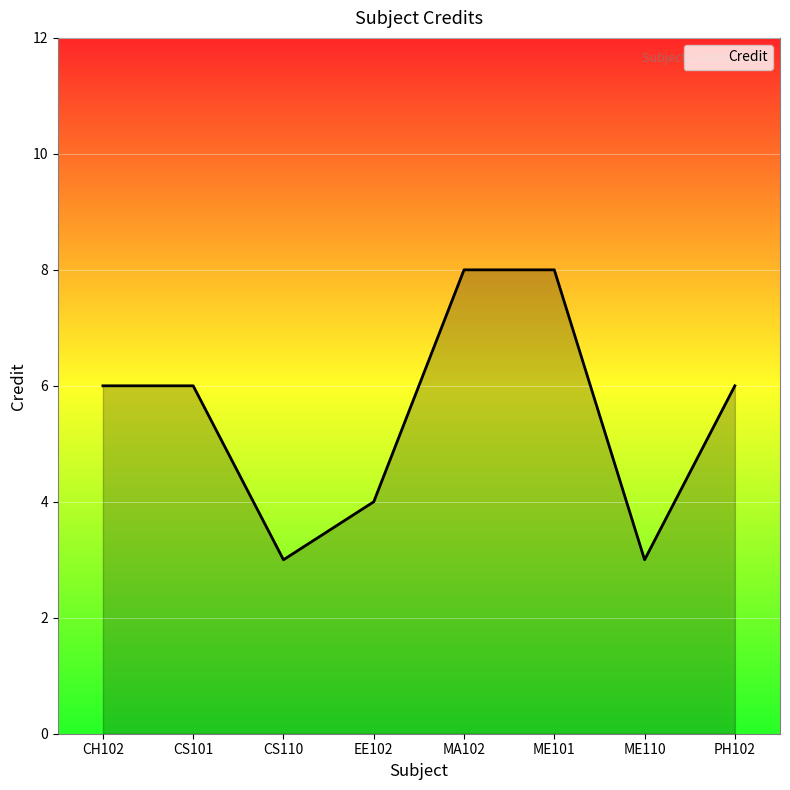

The value at CH102 is 6. True or false?

True